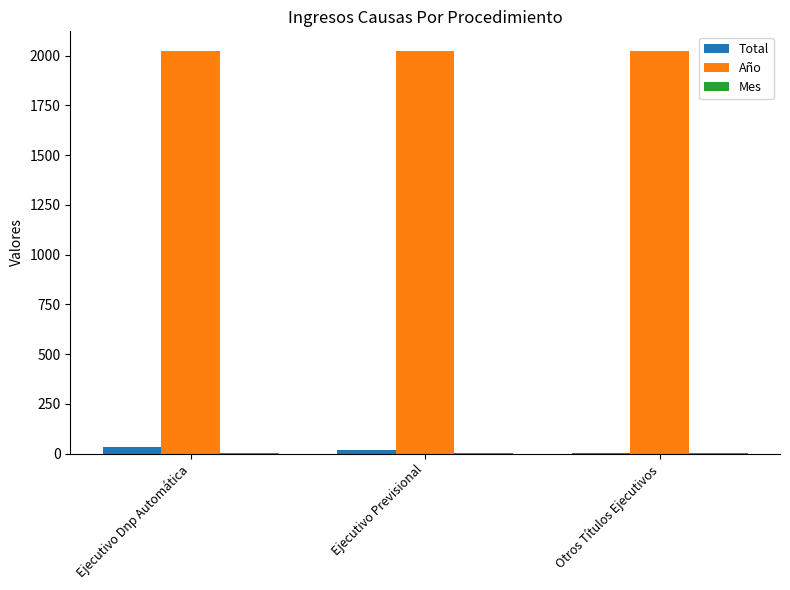

The Año series shows 2021 at Otros Títulos Ejecutivos. True or false?

True